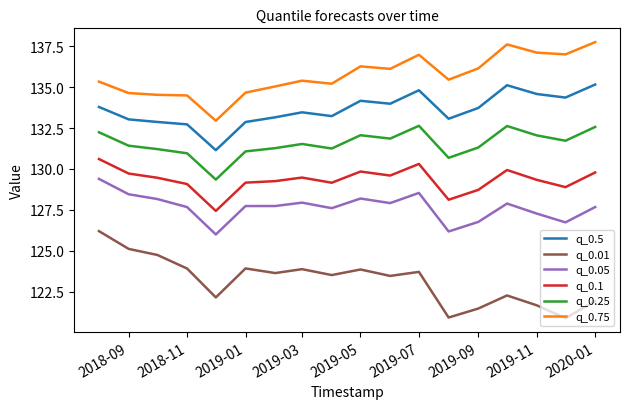

True or false: q_0.05 and q_0.75 cross at least once.

False